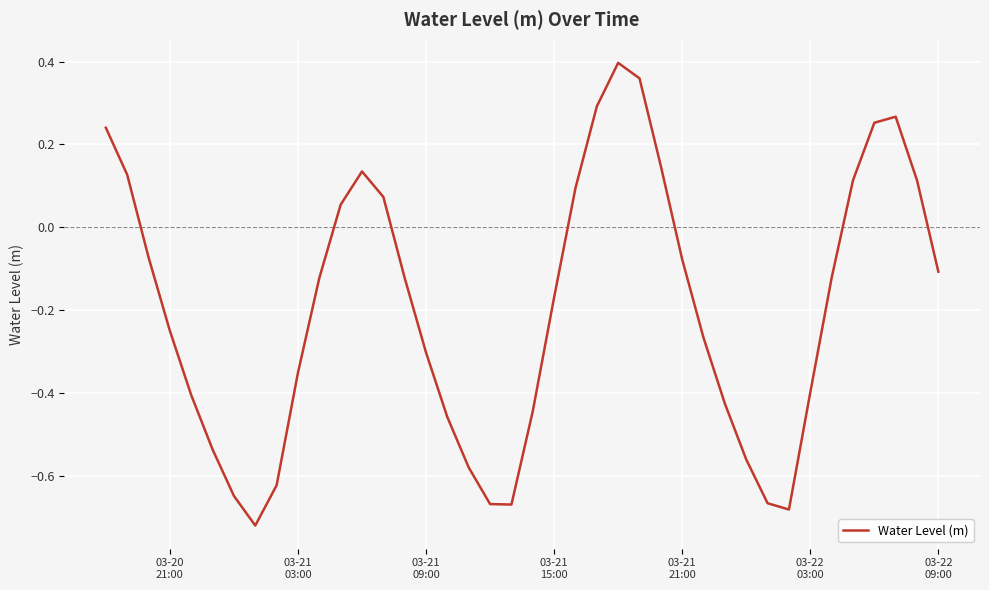

Is this an area chart (filled region under the line)?

No